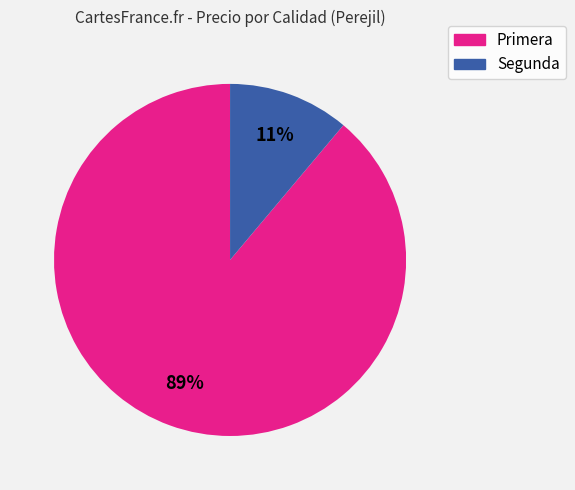

Is it true that Segunda is 11% of the pie?

True